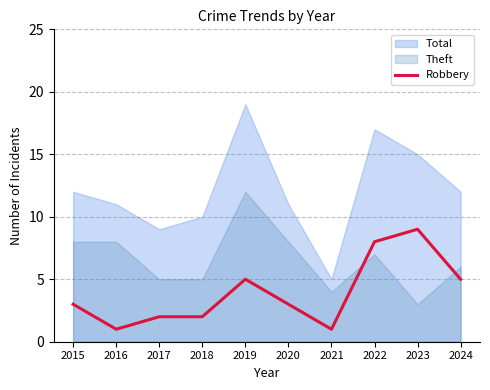

Is it true that the value at 2020 is 3?

True